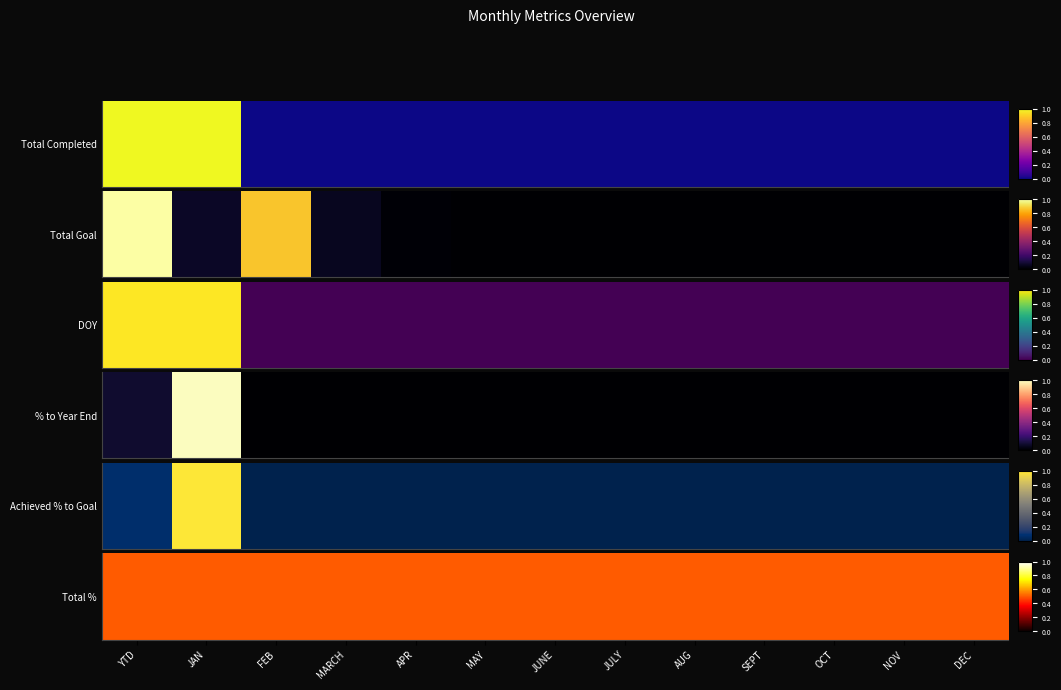

Is it true that % to Year End equals -0.6 at OCT?

False